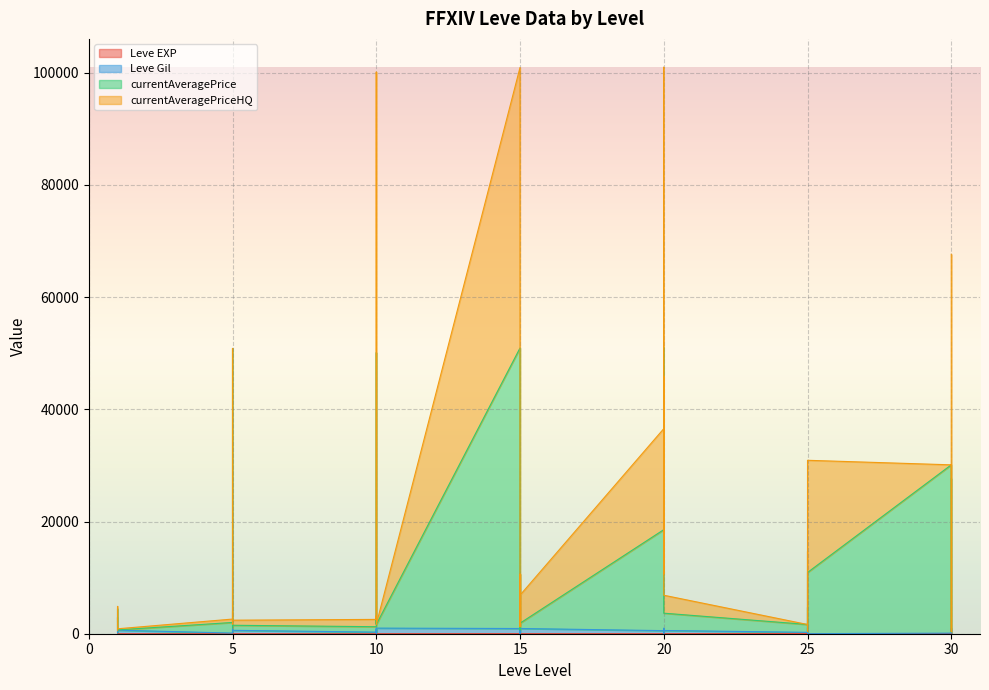

The Leve Gil series shows 203 at 5. True or false?

False